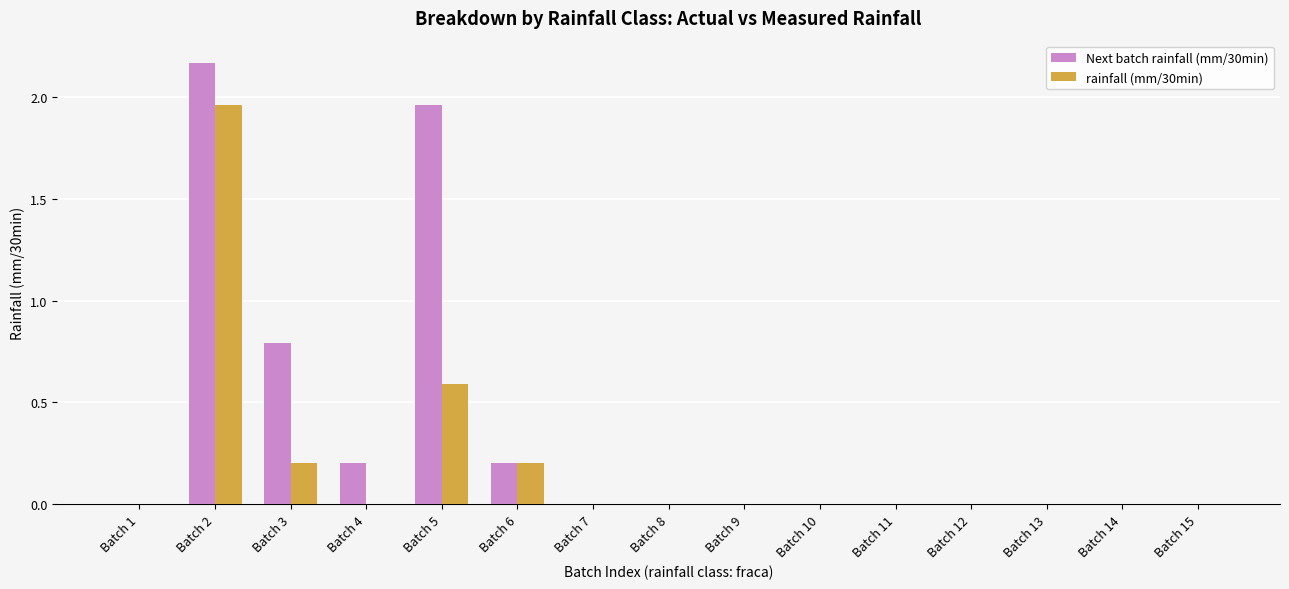

Which series has the widest spread of values?

Next batch rainfall (mm/30min)